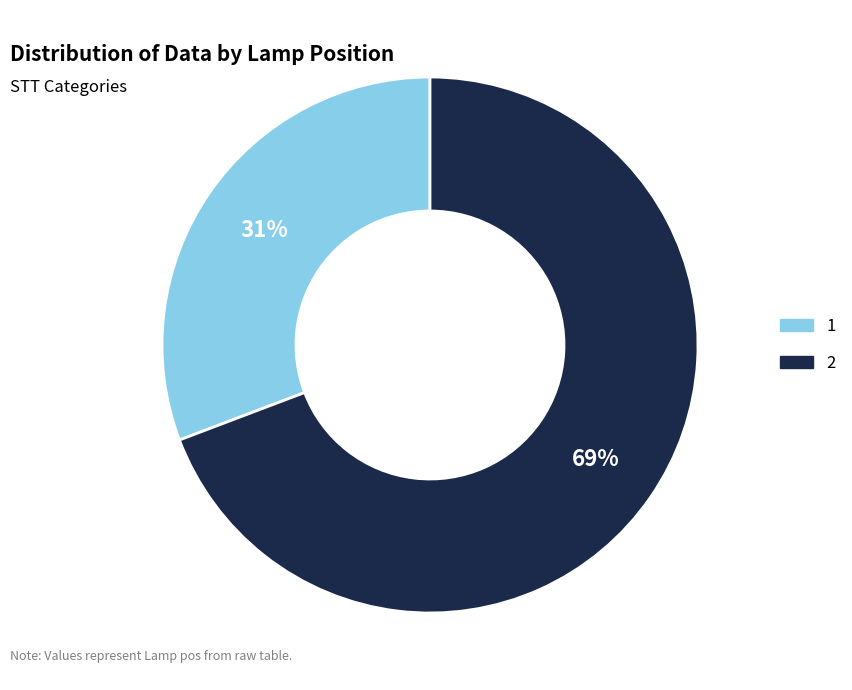

Is the sum of 1 and 2 greater than half?

Yes